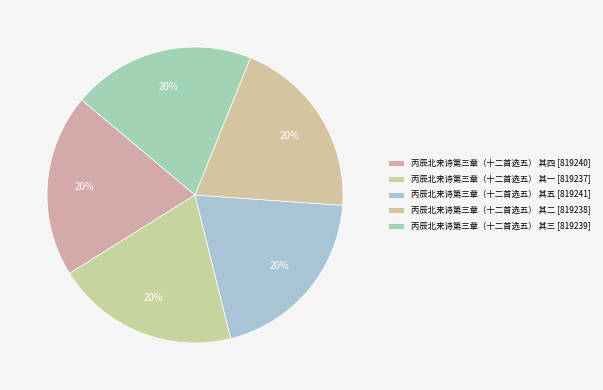

True or false: 丙辰北来诗第三章（十二首选五） 其二 accounts for 20% of the total.

True